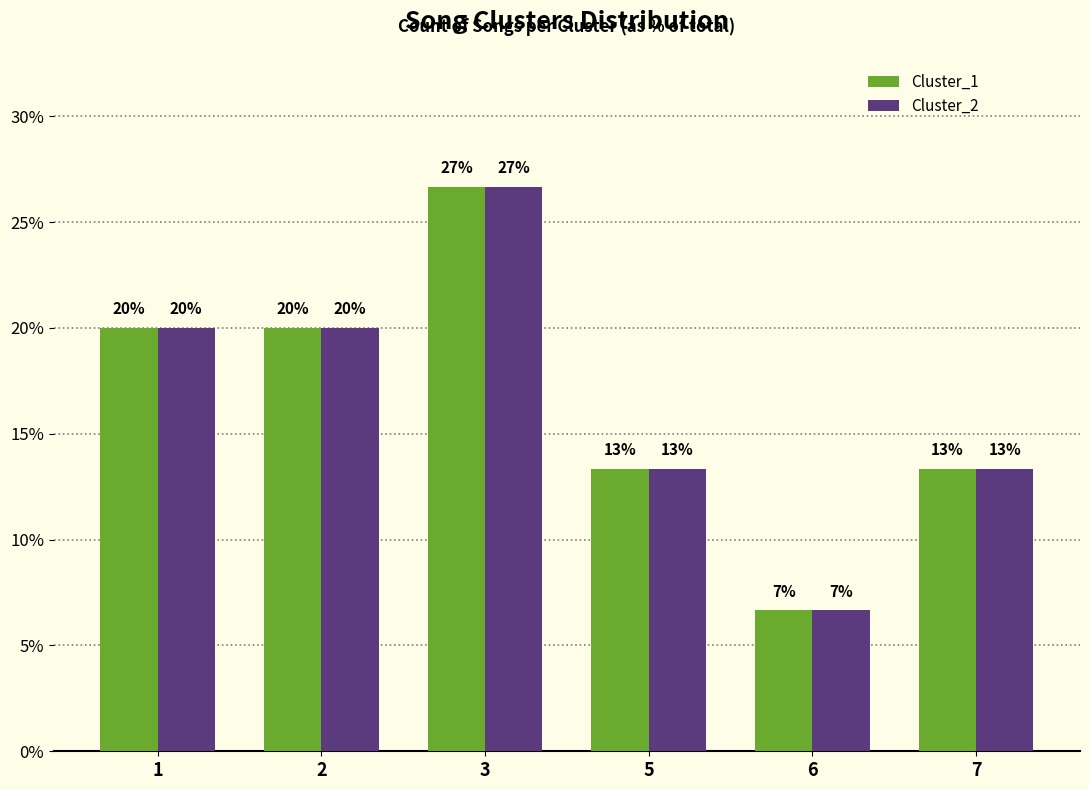

How many bars are there in total?

12